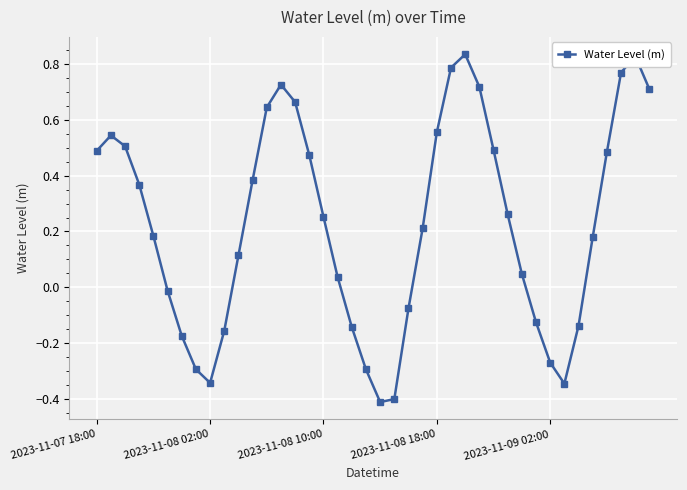

What is the sum of all values?

9.1